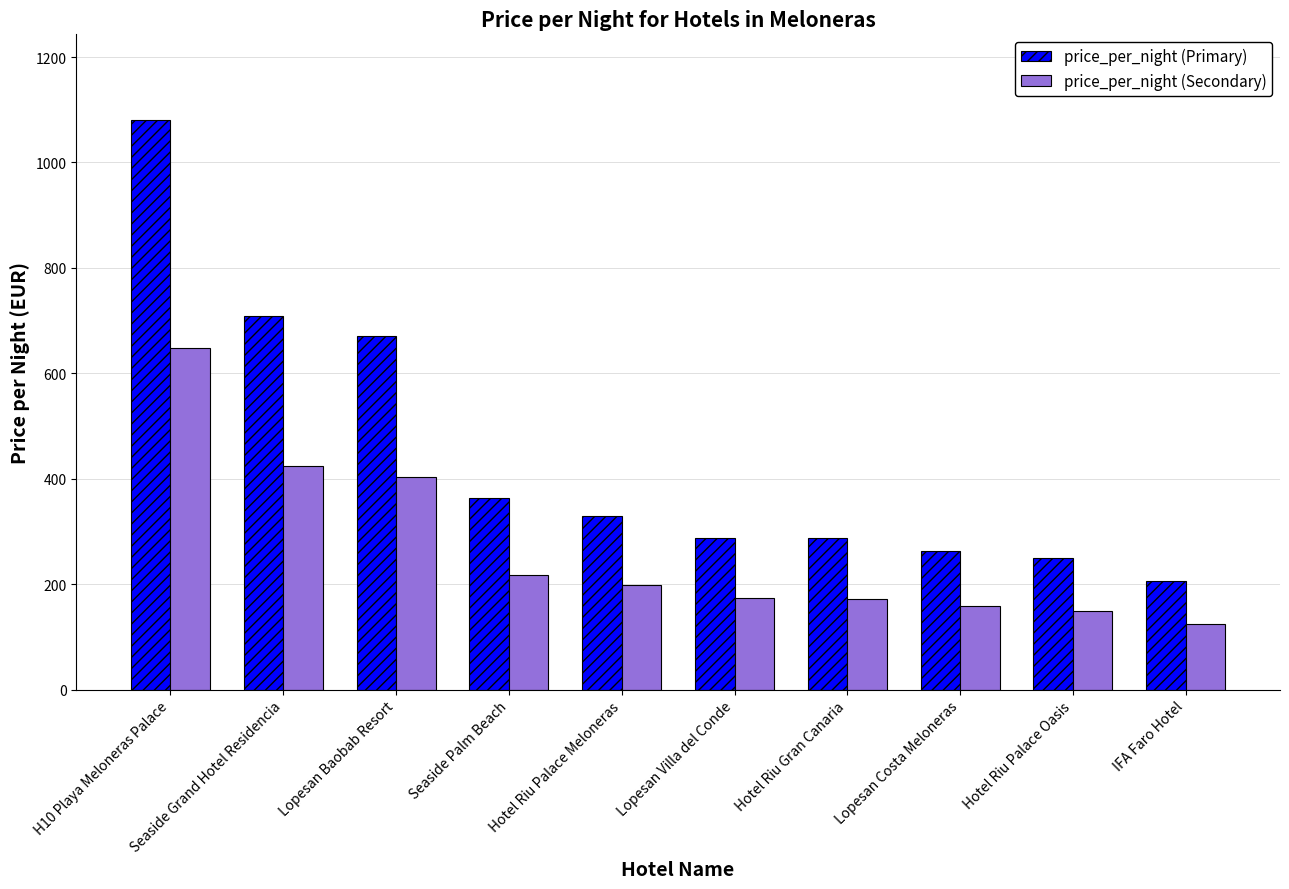

Between H10 Playa Meloneras Palace and Hotel Riu Palace Oasis, which series saw the biggest shift?

price_per_night (Primary)